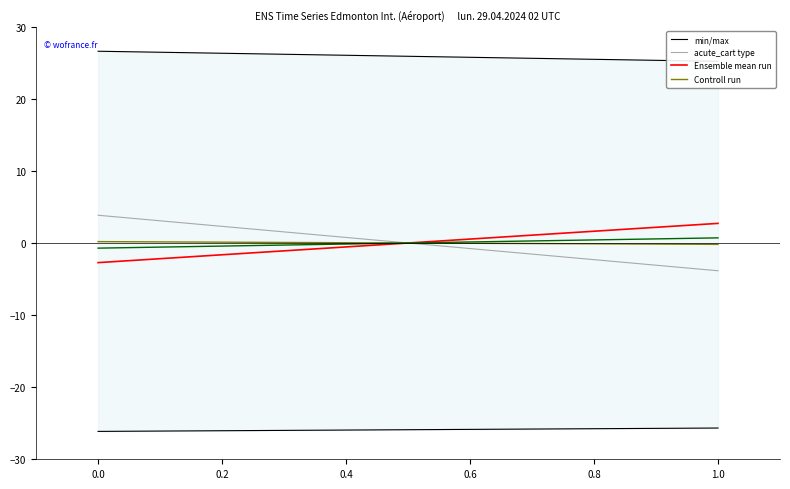

What is the average value of the min/max series?

-25.9